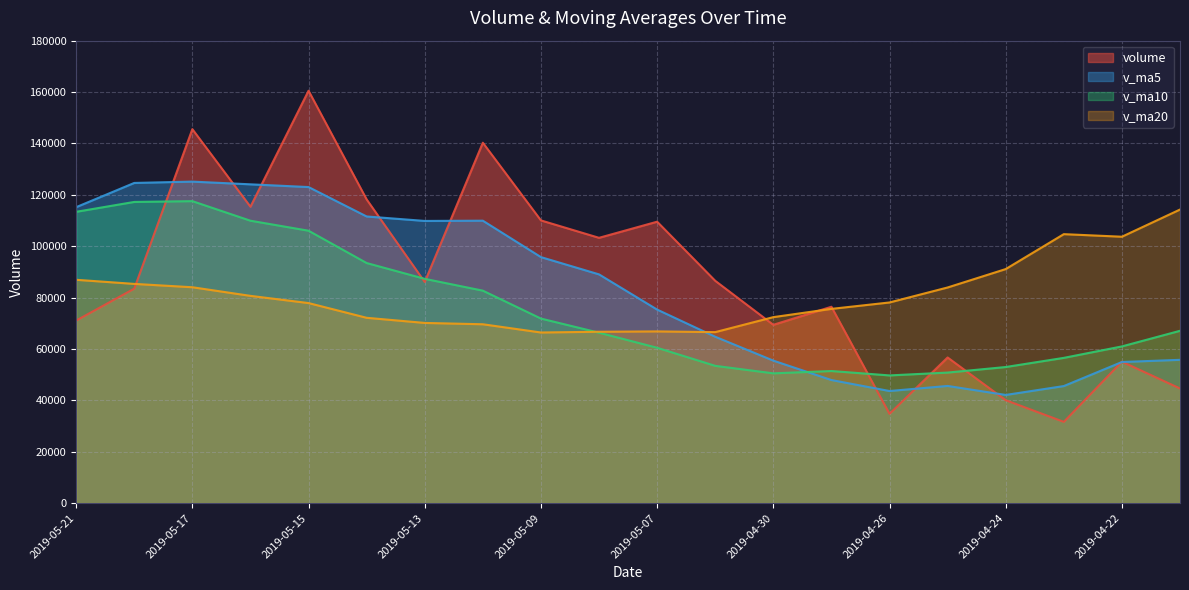

At which category is the sum across all series the highest?

2019-05-17